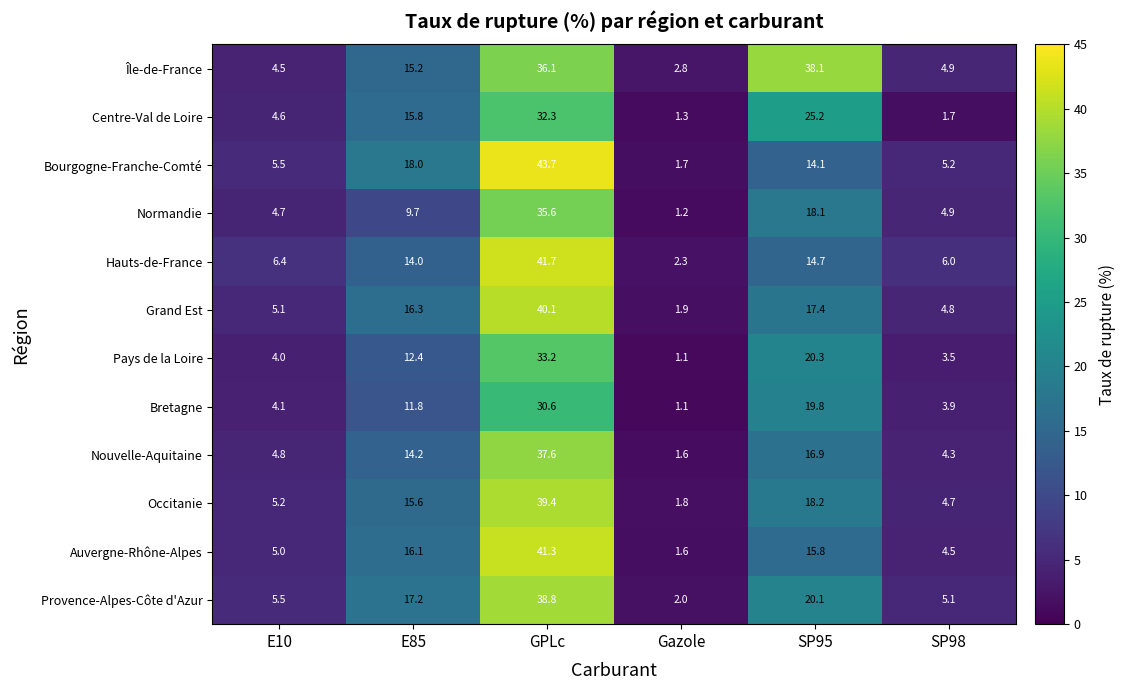

What is the approximate value of Centre-Val de Loire at SP98?

1.7